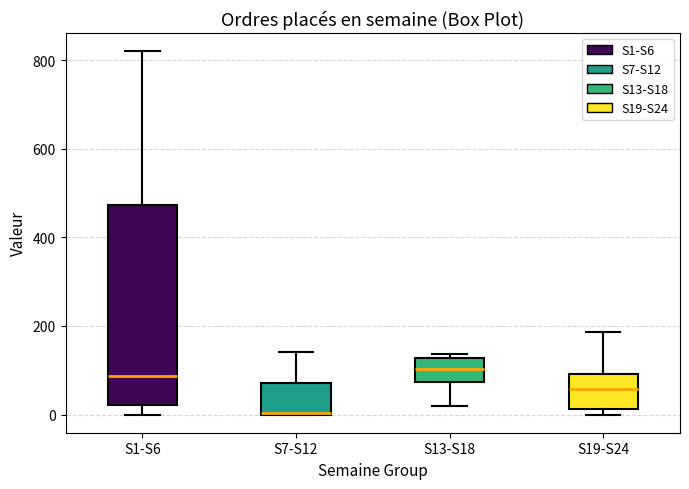

Which box's median line is the lowest?

S7-S12